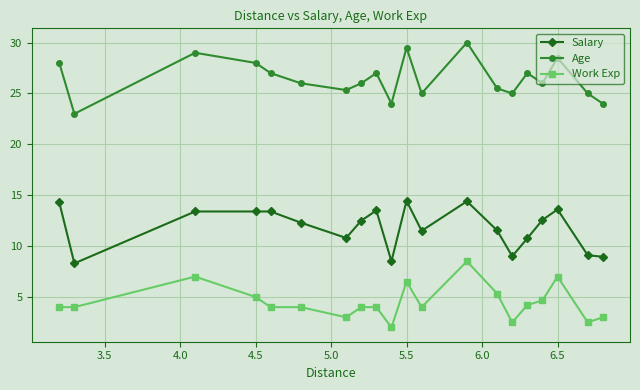

True or false: Work Exp has more than 0 interior local peaks.

True